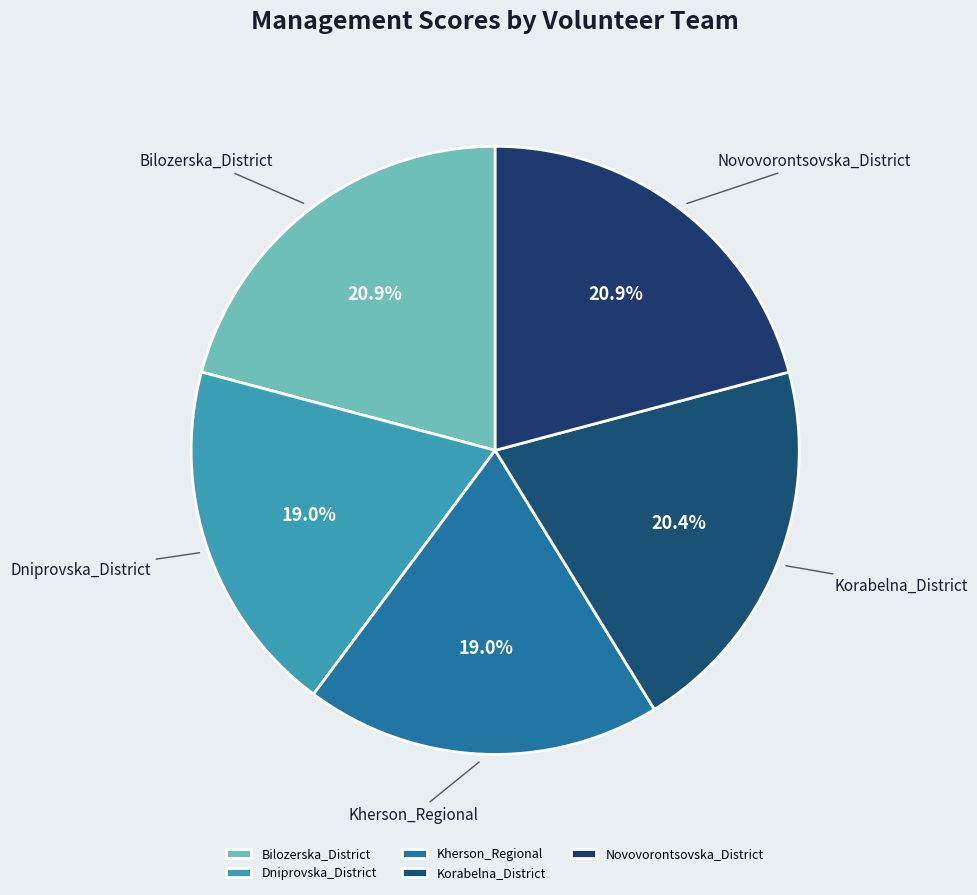

Is there any slice that represents more than half of the pie?

No